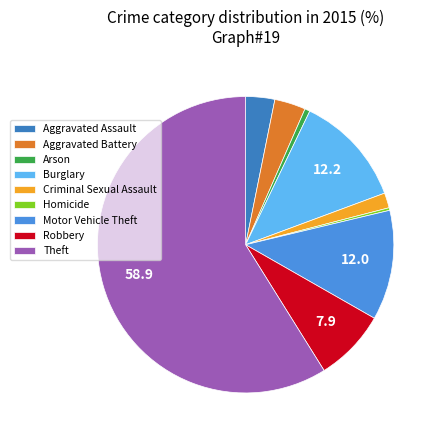

What is the largest slice in the pie chart?

Theft